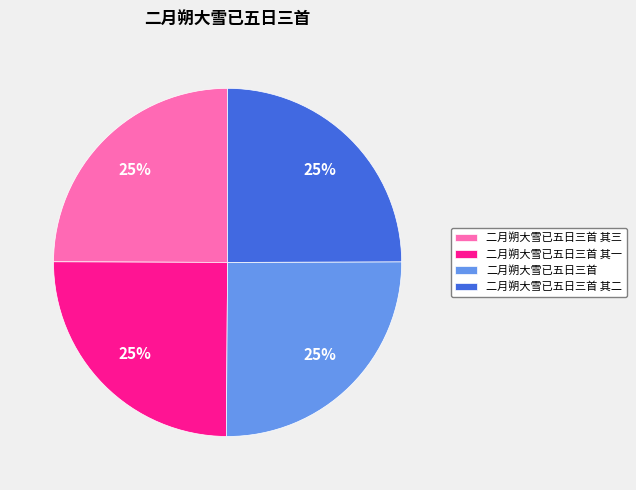

Does 二月朔大雪已五日三首 其一 represent more than half of the total?

No